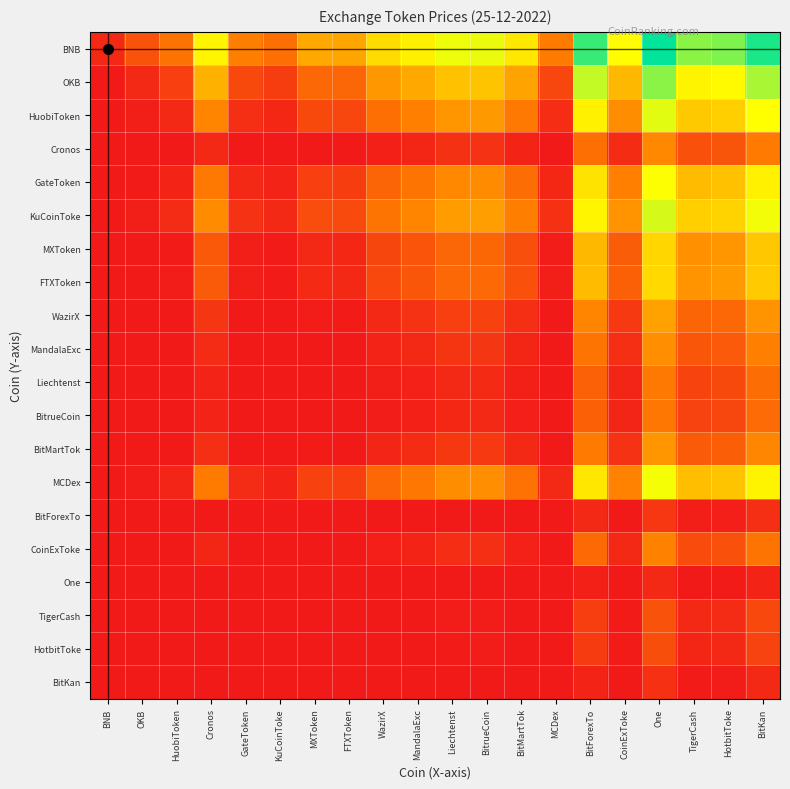

Reading left to right, transcribe all the data shown in this chart.

BNB: BNB=0.1	OKB=0.2	HuobiToken=0.3	Cronos=0.6	GateToken=0.3	KuCoinToke=0.3	MXToken=0.4	FTXToken=0.4	WazirX=0.6	MandalaExc=0.6	Liechtenst=0.7	BitrueCoin=0.7	BitMartTok=0.6	MCDex=0.3	BitForexTo=0.9	CoinExToke=0.7	One=1.0	TigerCash=0.8	HotbitToke=0.8	BitKan=1.0
OKB: BNB=0.0	OKB=0.1	HuobiToken=0.1	Cronos=0.5	GateToken=0.2	KuCoinToke=0.1	MXToken=0.3	FTXToken=0.3	WazirX=0.4	MandalaExc=0.4	Liechtenst=0.5	BitrueCoin=0.5	BitMartTok=0.4	MCDex=0.2	BitForexTo=0.7	CoinExToke=0.5	One=0.8	TigerCash=0.6	HotbitToke=0.7	BitKan=0.8
HuobiToken: BNB=0.0	OKB=0.0	HuobiToken=0.1	Cronos=0.3	GateToken=0.1	KuCoinToke=0.0	MXToken=0.2	FTXToken=0.2	WazirX=0.3	MandalaExc=0.3	Liechtenst=0.4	BitrueCoin=0.4	BitMartTok=0.3	MCDex=0.1	BitForexTo=0.6	CoinExToke=0.4	One=0.7	TigerCash=0.5	HotbitToke=0.5	BitKan=0.7
Cronos: BNB=0.0	OKB=0.0	HuobiToken=0.0	Cronos=0.1	GateToken=0.0	KuCoinToke=0.0	MXToken=0.0	FTXToken=0.0	WazirX=0.0	MandalaExc=0.0	Liechtenst=0.1	BitrueCoin=0.1	BitMartTok=0.0	MCDex=0.0	BitForexTo=0.3	CoinExToke=0.1	One=0.4	TigerCash=0.2	HotbitToke=0.2	BitKan=0.3
GateToken: BNB=0.0	OKB=0.0	HuobiToken=0.0	Cronos=0.3	GateToken=0.1	KuCoinToke=0.0	MXToken=0.1	FTXToken=0.1	WazirX=0.2	MandalaExc=0.3	Liechtenst=0.4	BitrueCoin=0.4	BitMartTok=0.3	MCDex=0.0	BitForexTo=0.6	CoinExToke=0.3	One=0.7	TigerCash=0.5	HotbitToke=0.5	BitKan=0.6
KuCoinToke: BNB=0.0	OKB=0.0	HuobiToken=0.1	Cronos=0.4	GateToken=0.1	KuCoinToke=0.1	MXToken=0.2	FTXToken=0.2	WazirX=0.3	MandalaExc=0.3	Liechtenst=0.4	BitrueCoin=0.4	BitMartTok=0.3	MCDex=0.1	BitForexTo=0.6	CoinExToke=0.4	One=0.7	TigerCash=0.5	HotbitToke=0.6	BitKan=0.7
MXToken: BNB=0.0	OKB=0.0	HuobiToken=0.0	Cronos=0.2	GateToken=0.0	KuCoinToke=0.0	MXToken=0.1	FTXToken=0.0	WazirX=0.1	MandalaExc=0.2	Liechtenst=0.3	BitrueCoin=0.3	BitMartTok=0.2	MCDex=0.0	BitForexTo=0.5	CoinExToke=0.2	One=0.6	TigerCash=0.4	HotbitToke=0.4	BitKan=0.5
FTXToken: BNB=0.0	OKB=0.0	HuobiToken=0.0	Cronos=0.2	GateToken=0.0	KuCoinToke=0.0	MXToken=0.1	FTXToken=0.1	WazirX=0.2	MandalaExc=0.2	Liechtenst=0.3	BitrueCoin=0.3	BitMartTok=0.2	MCDex=0.0	BitForexTo=0.5	CoinExToke=0.2	One=0.6	TigerCash=0.4	HotbitToke=0.4	BitKan=0.5
WazirX: BNB=0.0	OKB=0.0	HuobiToken=0.0	Cronos=0.1	GateToken=0.0	KuCoinToke=0.0	MXToken=0.0	FTXToken=0.0	WazirX=0.1	MandalaExc=0.1	Liechtenst=0.1	BitrueCoin=0.1	BitMartTok=0.1	MCDex=0.0	BitForexTo=0.3	CoinExToke=0.1	One=0.4	TigerCash=0.2	HotbitToke=0.3	BitKan=0.4
MandalaExc: BNB=0.0	OKB=0.0	HuobiToken=0.0	Cronos=0.1	GateToken=0.0	KuCoinToke=0.0	MXToken=0.0	FTXToken=0.0	WazirX=0.0	MandalaExc=0.1	Liechtenst=0.1	BitrueCoin=0.1	BitMartTok=0.0	MCDex=0.0	BitForexTo=0.3	CoinExToke=0.1	One=0.4	TigerCash=0.2	HotbitToke=0.2	BitKan=0.3
Liechtenst: BNB=0.0	OKB=0.0	HuobiToken=0.0	Cronos=0.0	GateToken=0.0	KuCoinToke=0.0	MXToken=0.0	FTXToken=0.0	WazirX=0.0	MandalaExc=0.0	Liechtenst=0.1	BitrueCoin=0.1	BitMartTok=0.0	MCDex=0.0	BitForexTo=0.2	CoinExToke=0.0	One=0.3	TigerCash=0.1	HotbitToke=0.2	BitKan=0.3
BitrueCoin: BNB=0.0	OKB=0.0	HuobiToken=0.0	Cronos=0.0	GateToken=0.0	KuCoinToke=0.0	MXToken=0.0	FTXToken=0.0	WazirX=0.0	MandalaExc=0.0	Liechtenst=0.1	BitrueCoin=0.1	BitMartTok=0.0	MCDex=0.0	BitForexTo=0.2	CoinExToke=0.0	One=0.3	TigerCash=0.1	HotbitToke=0.2	BitKan=0.3
BitMartTok: BNB=0.0	OKB=0.0	HuobiToken=0.0	Cronos=0.1	GateToken=0.0	KuCoinToke=0.0	MXToken=0.0	FTXToken=0.0	WazirX=0.0	MandalaExc=0.1	Liechtenst=0.1	BitrueCoin=0.1	BitMartTok=0.1	MCDex=0.0	BitForexTo=0.3	CoinExToke=0.1	One=0.4	TigerCash=0.2	HotbitToke=0.2	BitKan=0.4
MCDex: BNB=0.0	OKB=0.0	HuobiToken=0.0	Cronos=0.3	GateToken=0.1	KuCoinToke=0.0	MXToken=0.1	FTXToken=0.1	WazirX=0.3	MandalaExc=0.3	Liechtenst=0.4	BitrueCoin=0.4	BitMartTok=0.3	MCDex=0.1	BitForexTo=0.6	CoinExToke=0.3	One=0.7	TigerCash=0.5	HotbitToke=0.5	BitKan=0.6
BitForexTo: BNB=0.0	OKB=0.0	HuobiToken=0.0	Cronos=0.0	GateToken=0.0	KuCoinToke=0.0	MXToken=0.0	FTXToken=0.0	WazirX=0.0	MandalaExc=0.0	Liechtenst=0.0	BitrueCoin=0.0	BitMartTok=0.0	MCDex=0.0	BitForexTo=0.1	CoinExToke=0.0	One=0.1	TigerCash=0.0	HotbitToke=0.0	BitKan=0.1
CoinExToke: BNB=0.0	OKB=0.0	HuobiToken=0.0	Cronos=0.0	GateToken=0.0	KuCoinToke=0.0	MXToken=0.0	FTXToken=0.0	WazirX=0.0	MandalaExc=0.0	Liechtenst=0.1	BitrueCoin=0.1	BitMartTok=0.0	MCDex=0.0	BitForexTo=0.3	CoinExToke=0.1	One=0.3	TigerCash=0.2	HotbitToke=0.2	BitKan=0.3
One: BNB=0.0	OKB=0.0	HuobiToken=0.0	Cronos=0.0	GateToken=0.0	KuCoinToke=0.0	MXToken=0.0	FTXToken=0.0	WazirX=0.0	MandalaExc=0.0	Liechtenst=0.0	BitrueCoin=0.0	BitMartTok=0.0	MCDex=0.0	BitForexTo=0.0	CoinExToke=0.0	One=0.1	TigerCash=0.0	HotbitToke=0.0	BitKan=0.0
TigerCash: BNB=0.0	OKB=0.0	HuobiToken=0.0	Cronos=0.0	GateToken=0.0	KuCoinToke=0.0	MXToken=0.0	FTXToken=0.0	WazirX=0.0	MandalaExc=0.0	Liechtenst=0.0	BitrueCoin=0.0	BitMartTok=0.0	MCDex=0.0	BitForexTo=0.1	CoinExToke=0.0	One=0.2	TigerCash=0.1	HotbitToke=0.1	BitKan=0.2
HotbitToke: BNB=0.0	OKB=0.0	HuobiToken=0.0	Cronos=0.0	GateToken=0.0	KuCoinToke=0.0	MXToken=0.0	FTXToken=0.0	WazirX=0.0	MandalaExc=0.0	Liechtenst=0.0	BitrueCoin=0.0	BitMartTok=0.0	MCDex=0.0	BitForexTo=0.1	CoinExToke=0.0	One=0.2	TigerCash=0.0	HotbitToke=0.1	BitKan=0.1
BitKan: BNB=0.0	OKB=0.0	HuobiToken=0.0	Cronos=0.0	GateToken=0.0	KuCoinToke=0.0	MXToken=0.0	FTXToken=0.0	WazirX=0.0	MandalaExc=0.0	Liechtenst=0.0	BitrueCoin=0.0	BitMartTok=0.0	MCDex=0.0	BitForexTo=0.0	CoinExToke=0.0	One=0.1	TigerCash=0.0	HotbitToke=0.0	BitKan=0.1